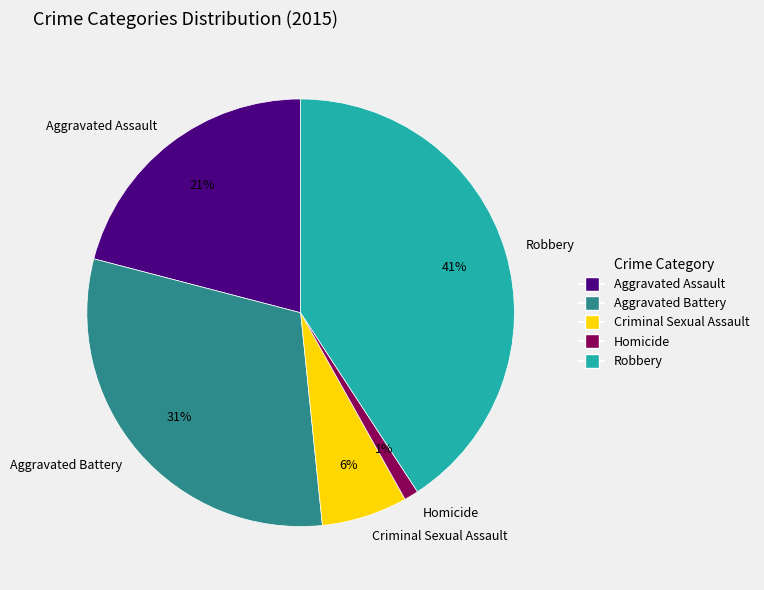

Does Robbery represent more than half of the total?

No